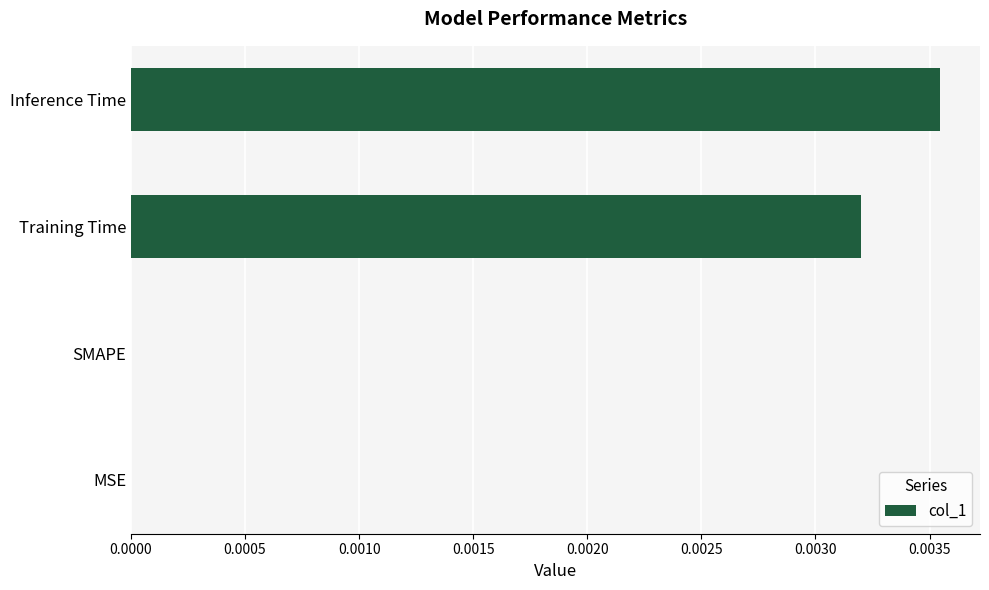

Is it true that the value at MSE is 0.0?

True